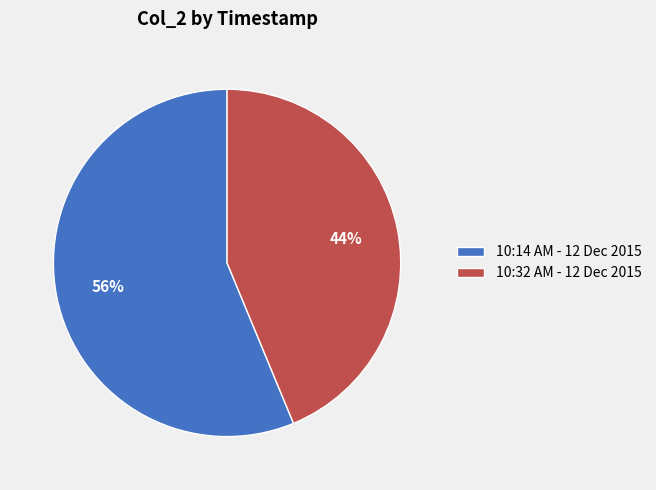

What is the largest slice in the pie chart?

10:14 AM - 12 Dec 2015